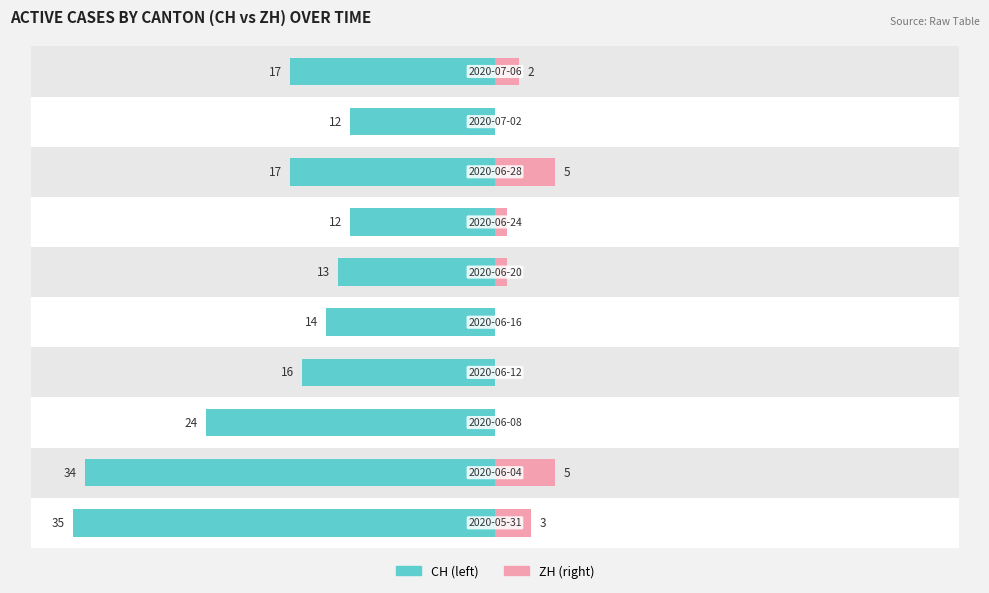

Reading left to right, transcribe all the data shown in this chart.

CH (left): 0=-35	1=-34	2=-24	3=-16	4=-14	5=-13	6=-12	7=-17	8=-12	9=-17
ZH (right): 0=3	1=5	2=0	3=0	4=0	5=1	6=1	7=5	8=0	9=2